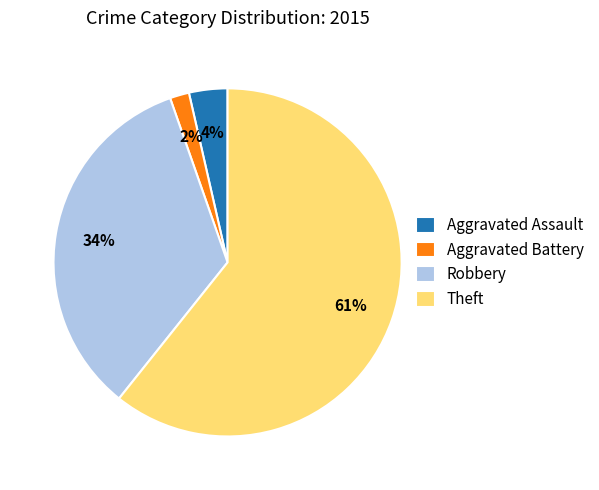

What is the largest slice in the pie chart?

Theft